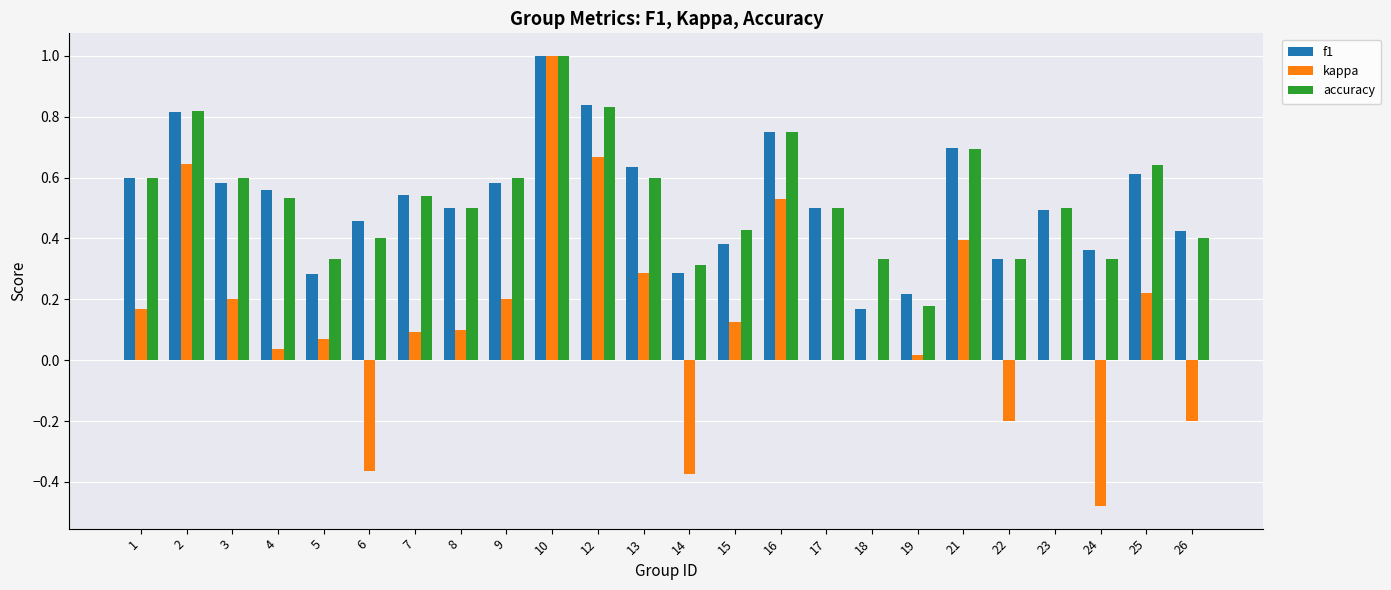

How many groups of bars are there?

24